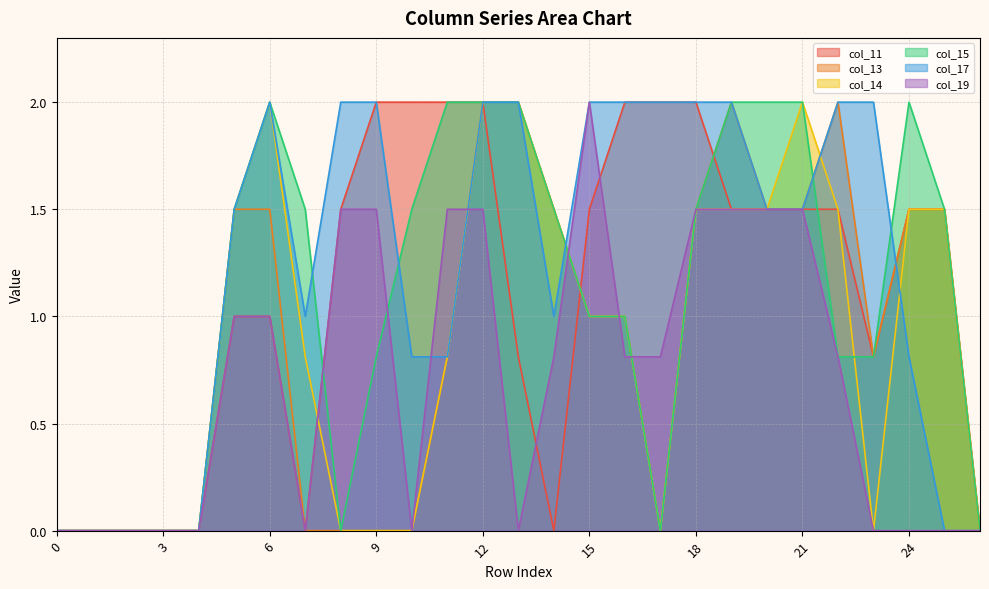

What is the sum of the col_17 values at 25 and 16?

2.0